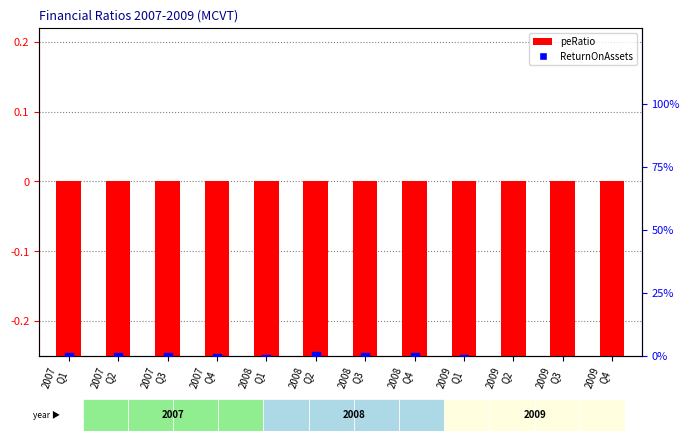

What are all the series names shown in the legend?

peRatio, ReturnOnAssets